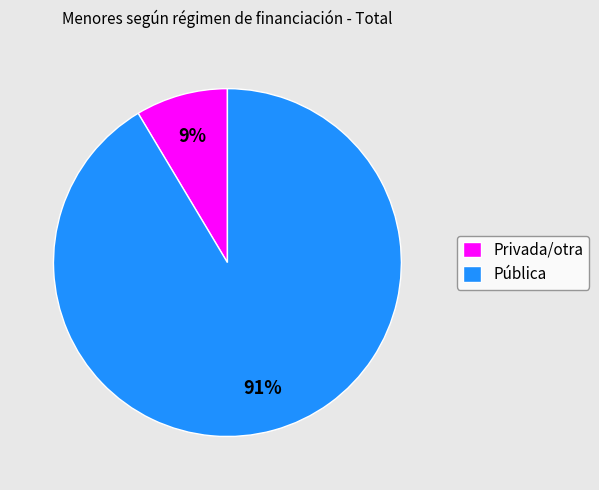

To the nearest percent, what is the average slice percentage?

50%